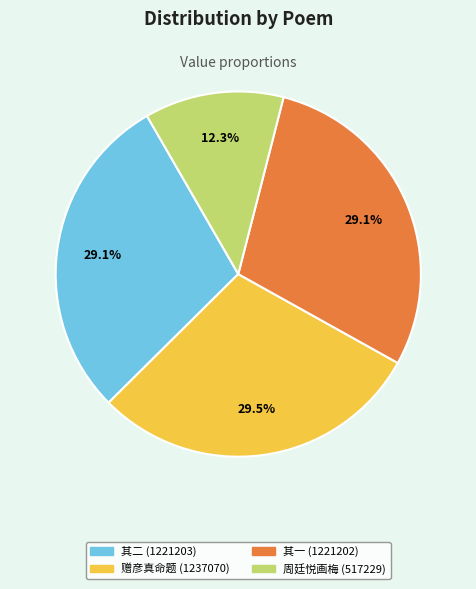

Is there a majority slice in this chart?

No